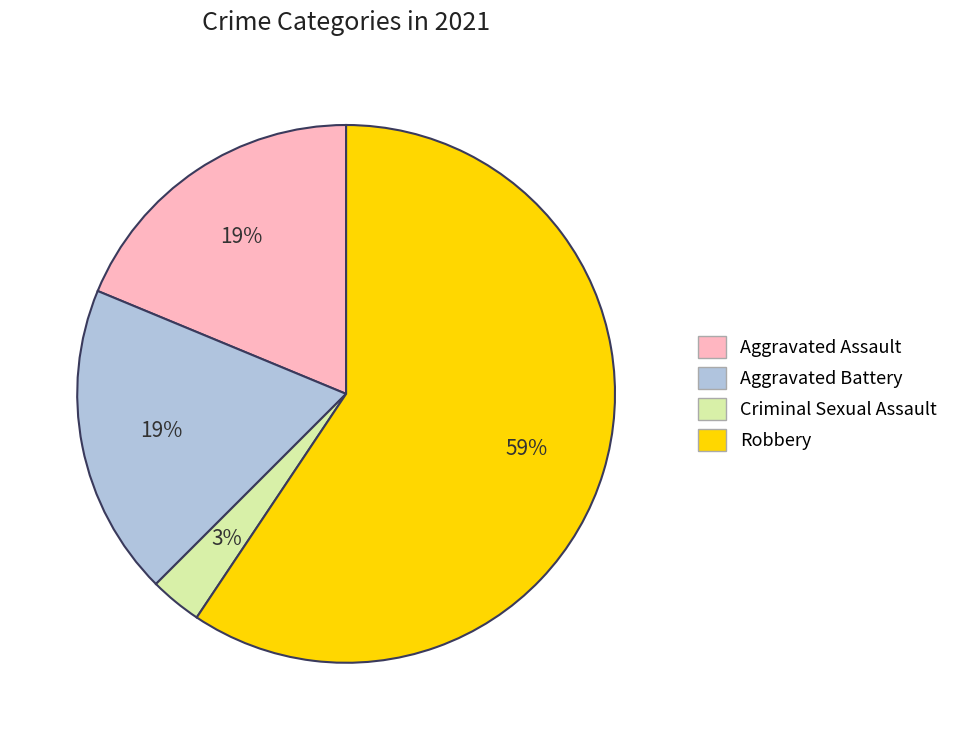

What percentage is the Criminal Sexual Assault slice, to the nearest percent?

3%